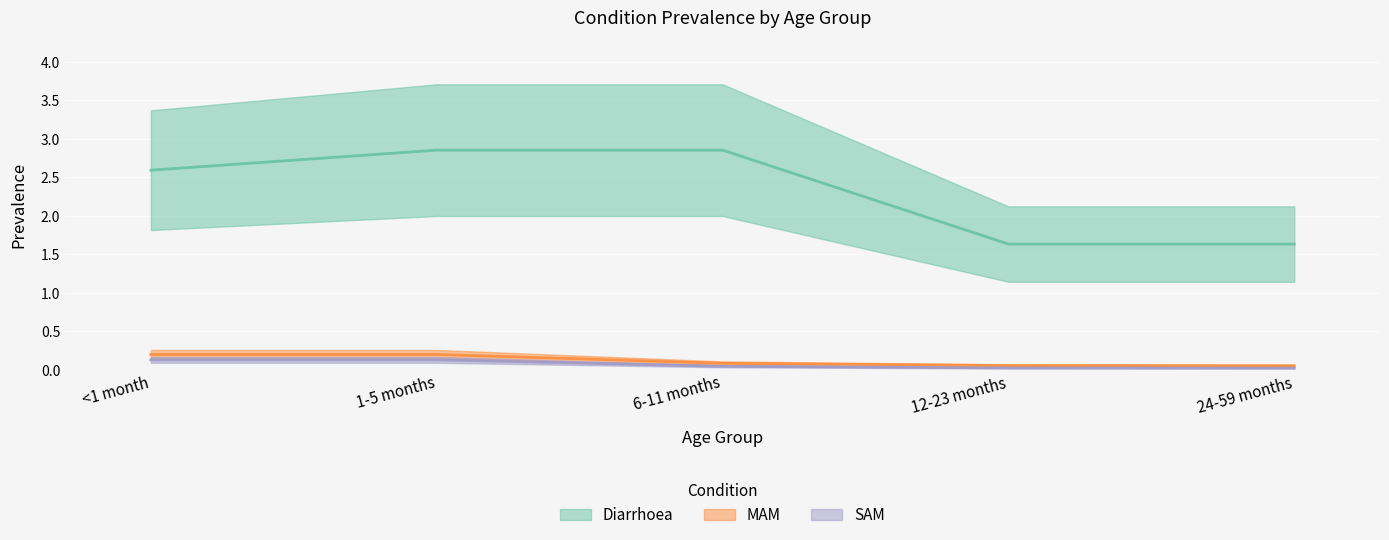

True or false: Diarrhoea has a value of 1.6 at 24-59 months.

True